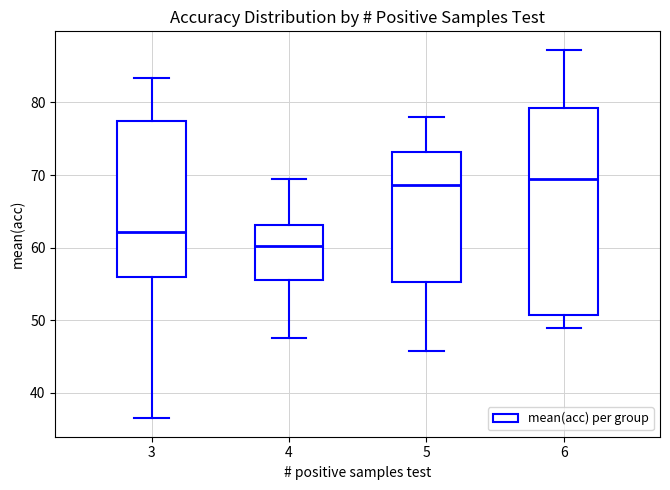

Where does the median line of the box at x = 6 sit on the y-axis? The values are not printed on the chart, so give them approximately, as read against the axis.

70